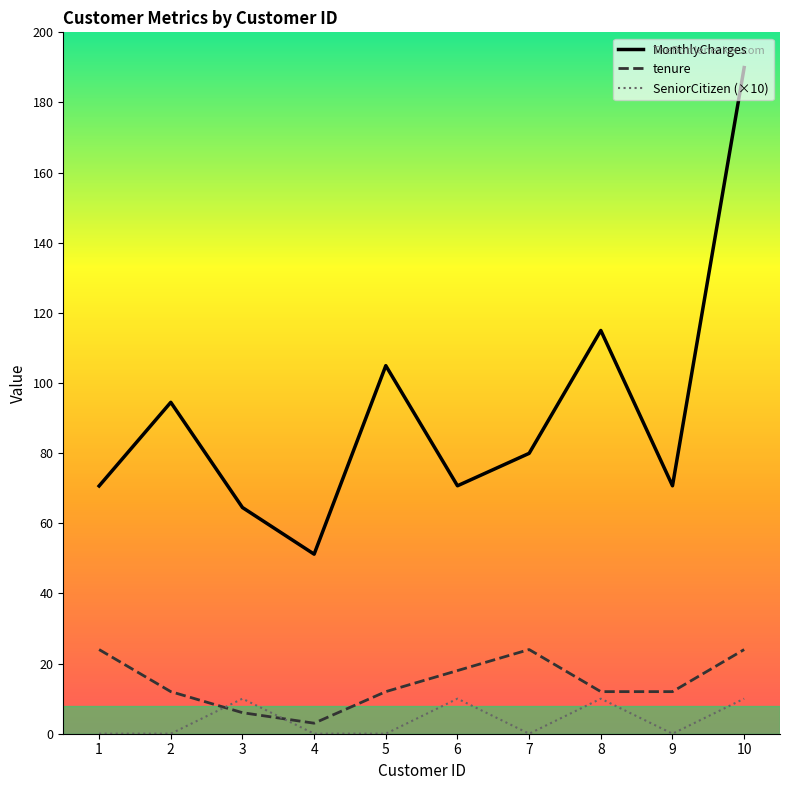

At which category does the chart reach its minimum across all series?

1